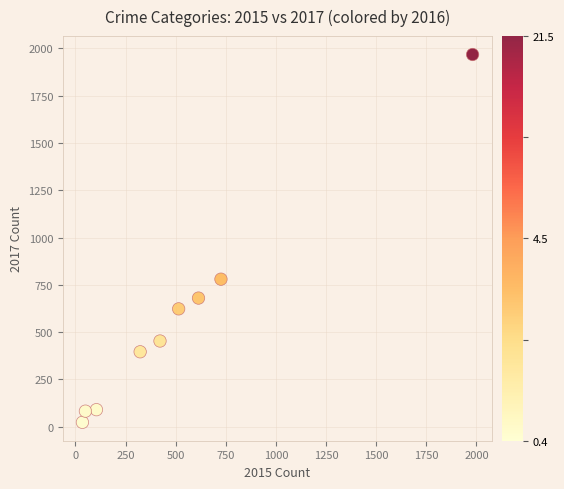

What is the range of Y values (max minus min)?

1945